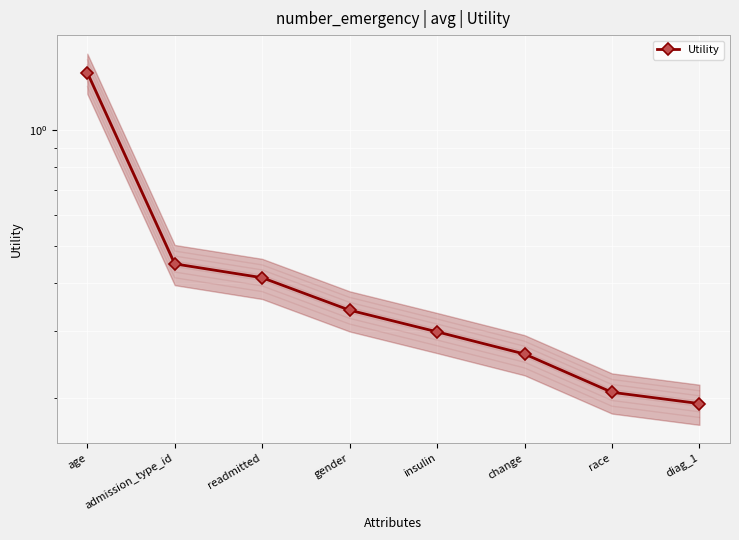

What is the change in value from admission_type_id to diag_1?

-0.3